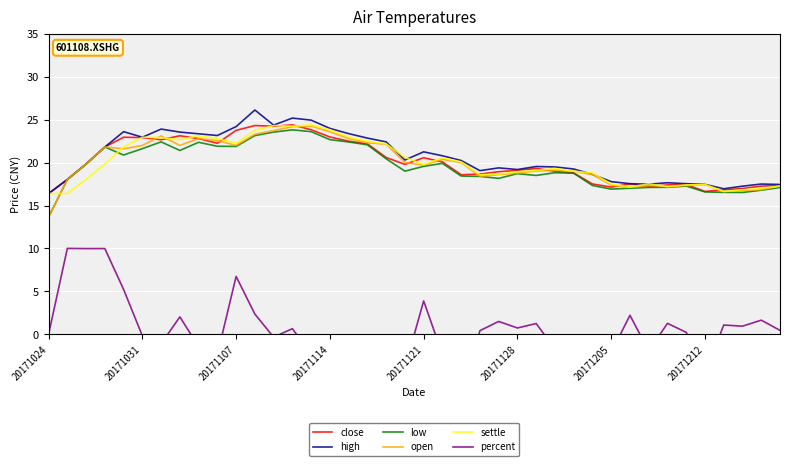

What is the lowest value of the low series?

13.7